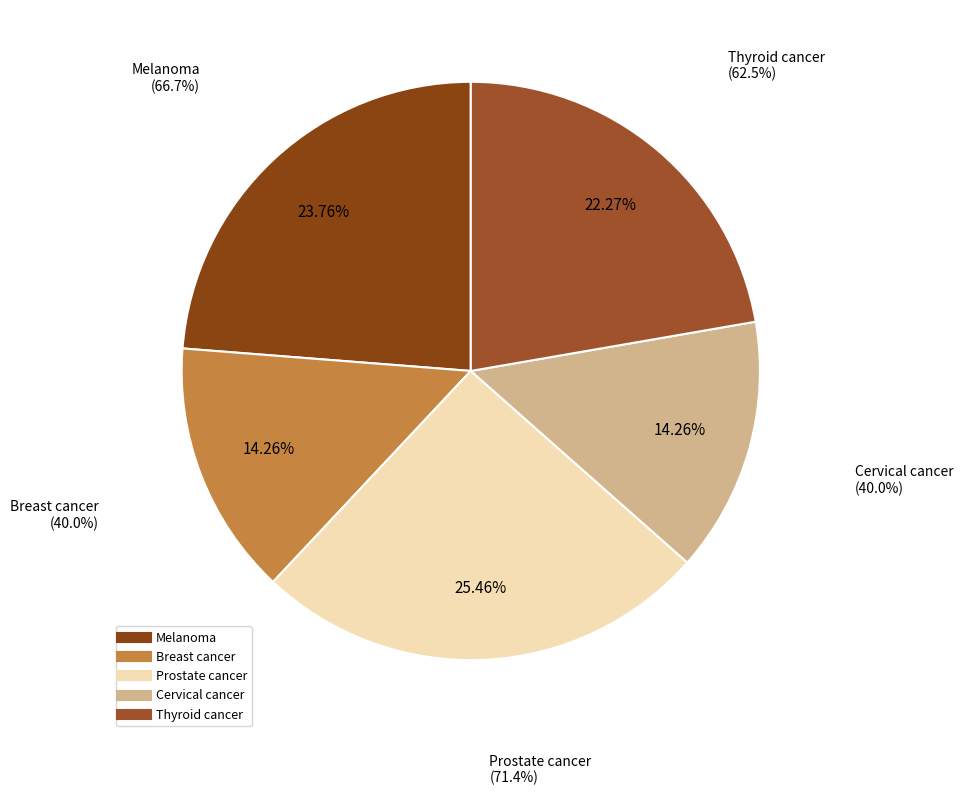

True or false: Prostate cancer accounts for 25% of the total.

True